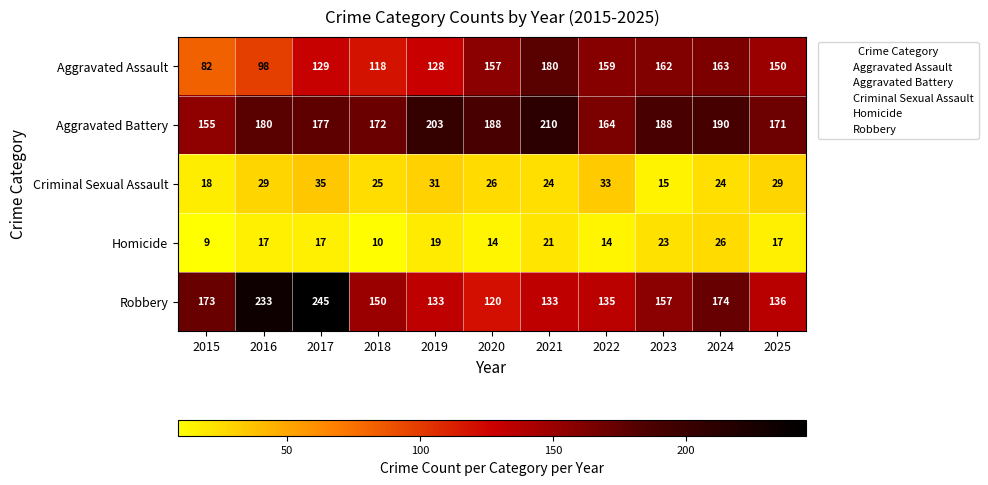

What is the difference between the maximum and minimum values in the Aggravated Battery series?

55